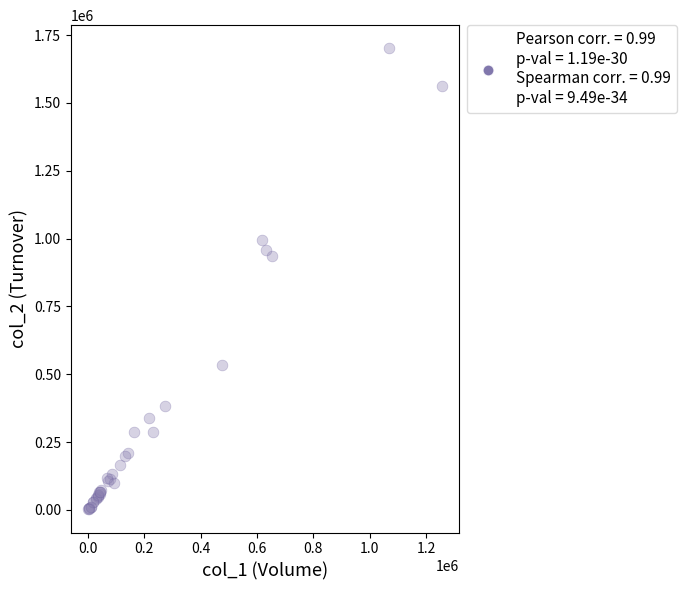

What Y value in the scatter plot is closest to 851510?

936270